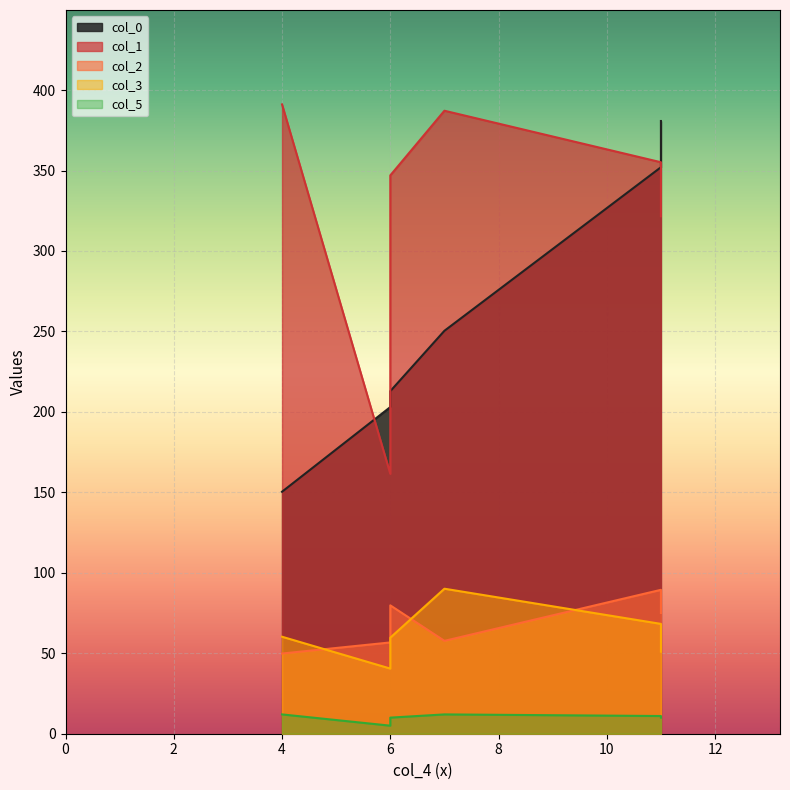

How many data points in col_1 are less than 355?

3